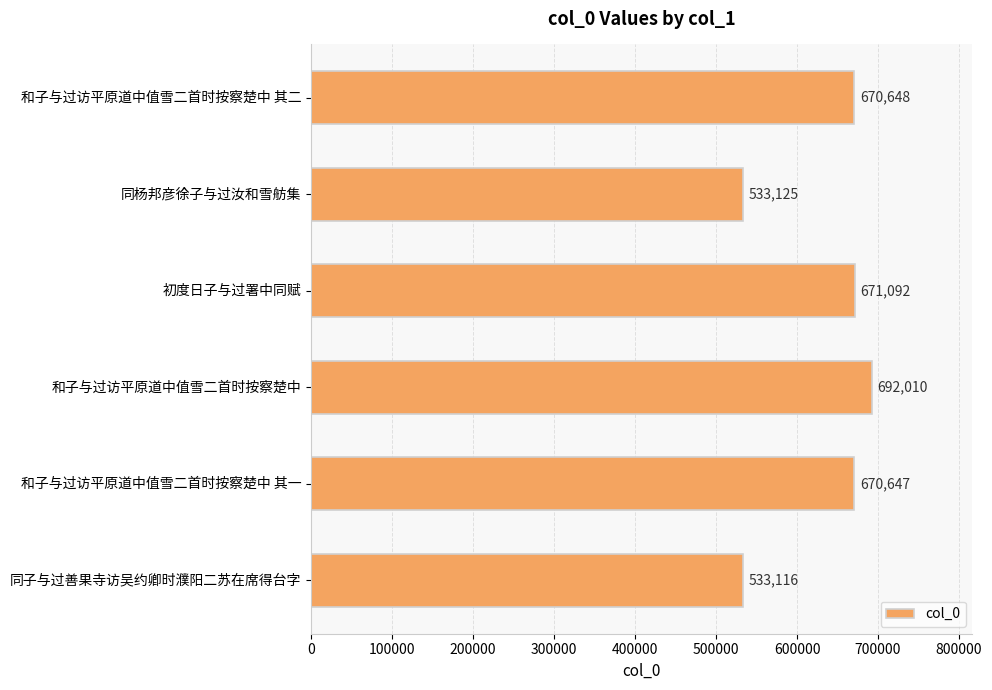

Reading top to bottom, what are all the values shown in this chart?

和子与过访平原道中值雪二首时按察楚中 其二=670648	同杨邦彦徐子与过汝和雪舫集=533125	初度日子与过署中同赋=671092	和子与过访平原道中值雪二首时按察楚中=692010	和子与过访平原道中值雪二首时按察楚中 其一=670647	同子与过善果寺访吴约卿时濮阳二苏在席得台字=533116